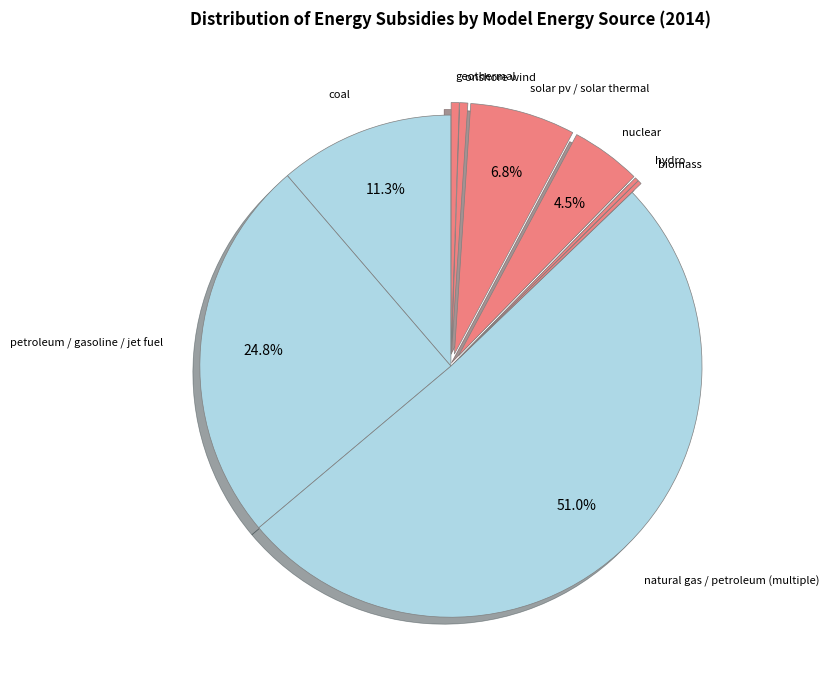

What is the largest slice in the pie chart?

natural gas / petroleum (multiple)